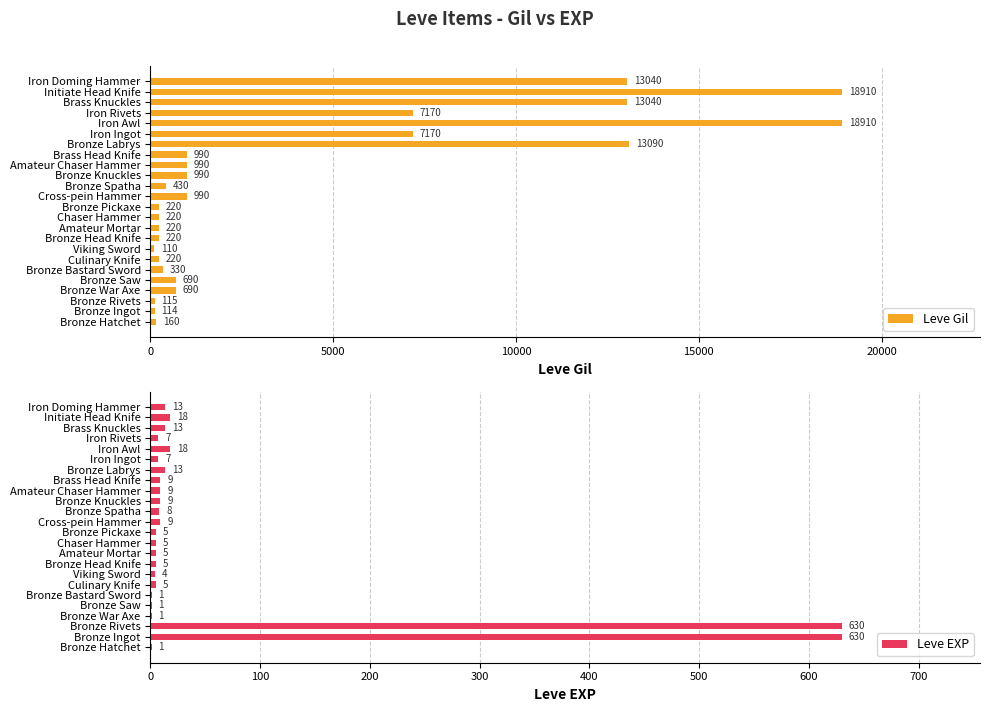

Count the number of categories in the chart.

24